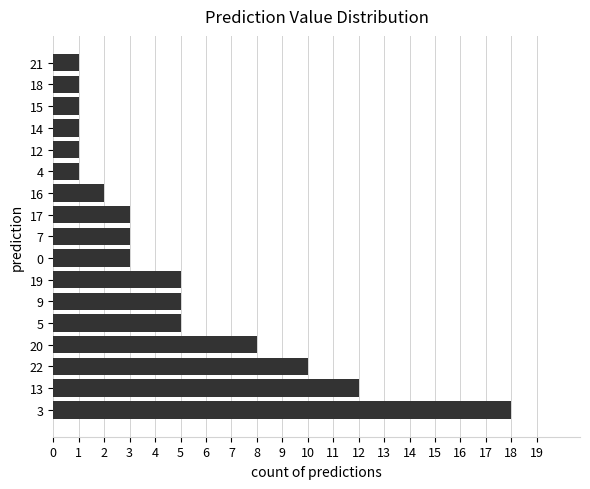

True or false: the data shows 3 at 22.

False